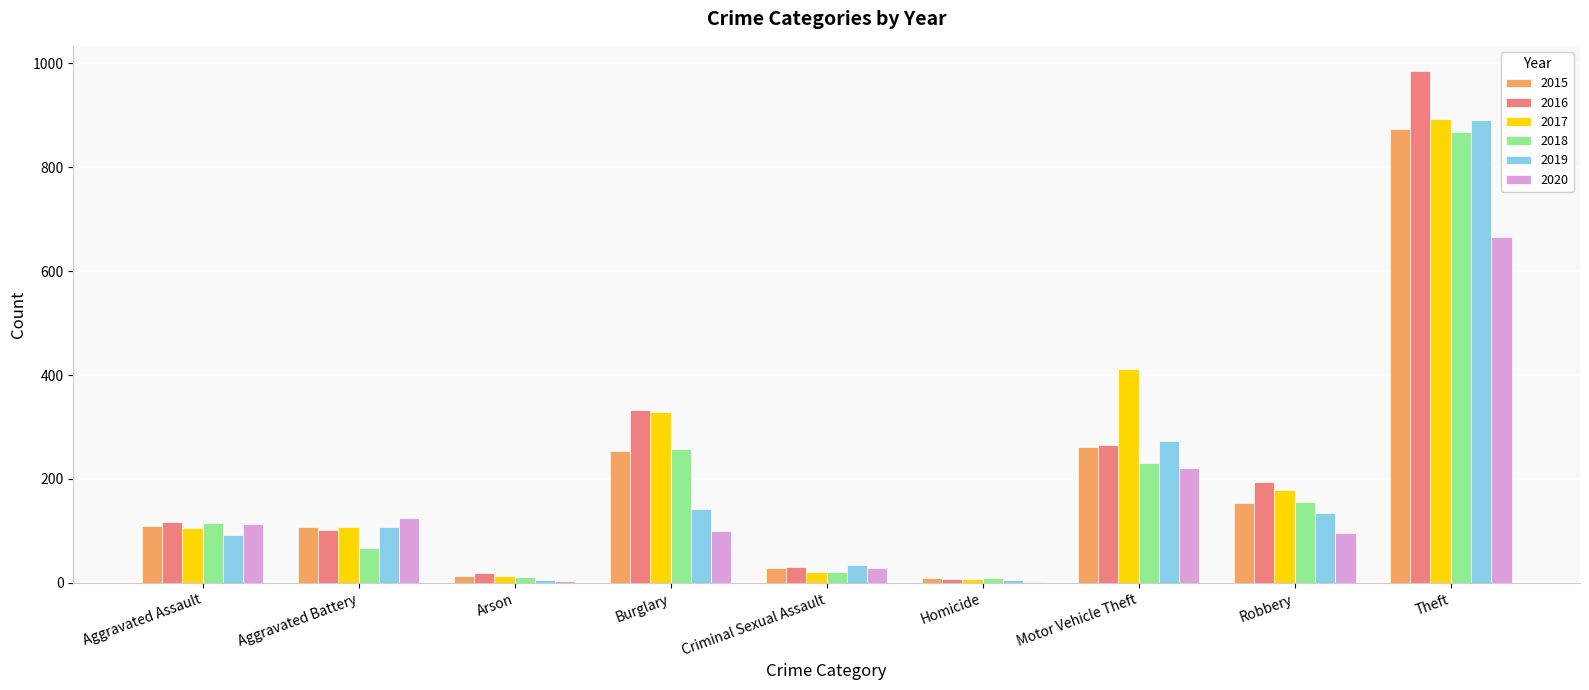

Between Criminal Sexual Assault and Homicide, which series saw the biggest shift?

2019